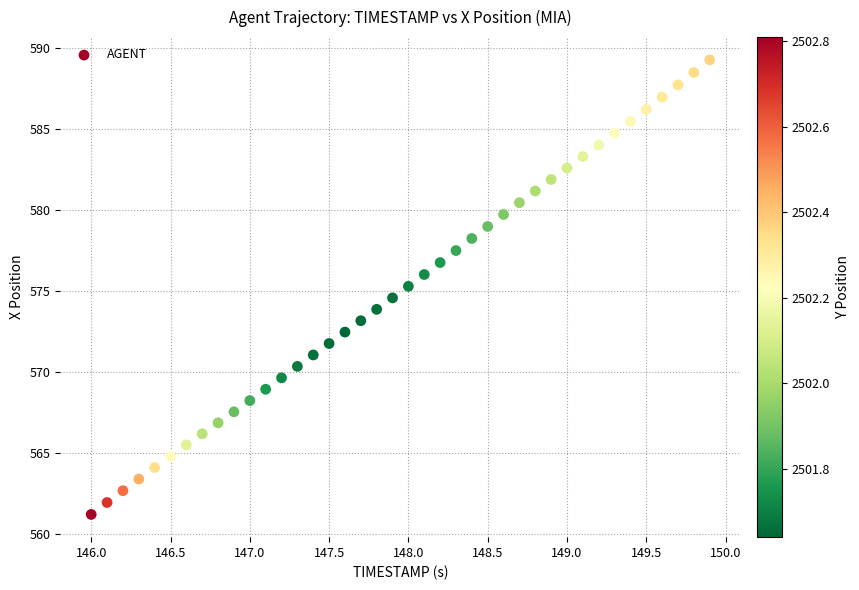

What is the range of Y values (max minus min)?

28.1